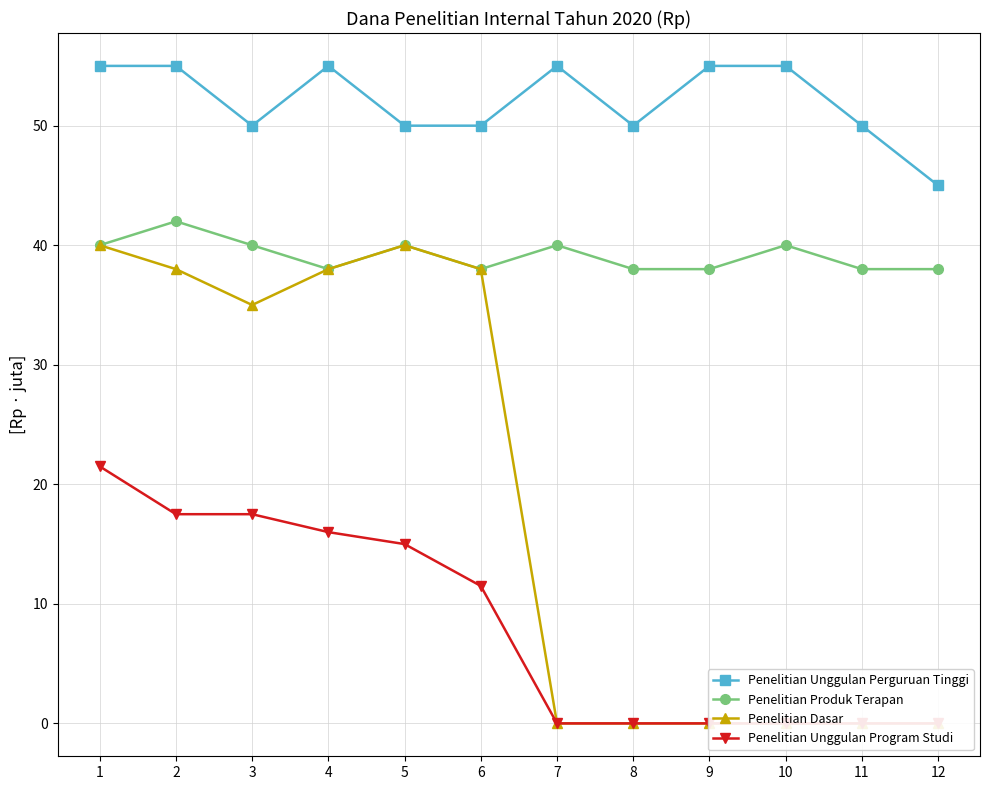

Between 1 and 10, which series saw the biggest shift?

Penelitian Dasar